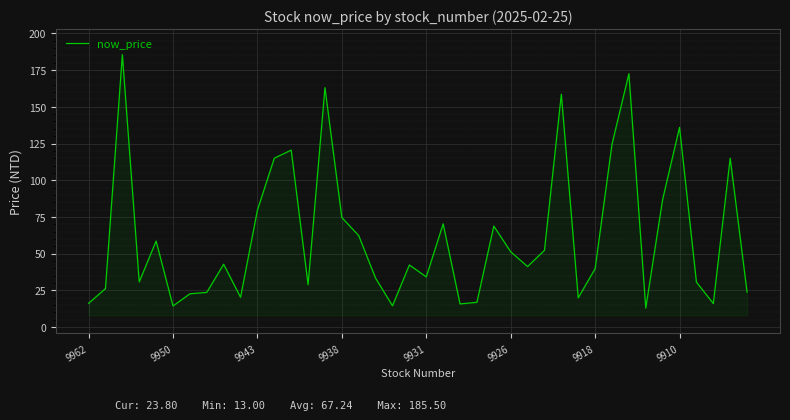

What is the maximum value shown in the chart?

185.5